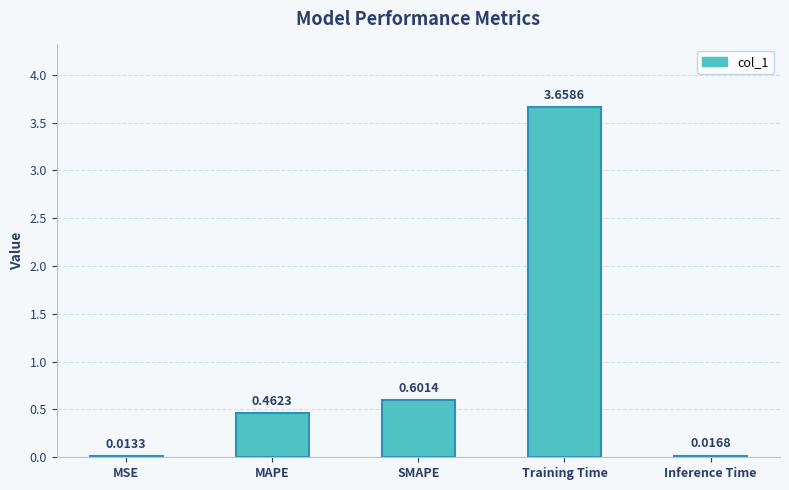

Rank the categories by value from highest to lowest.

Training Time, SMAPE, MAPE, Inference Time, MSE